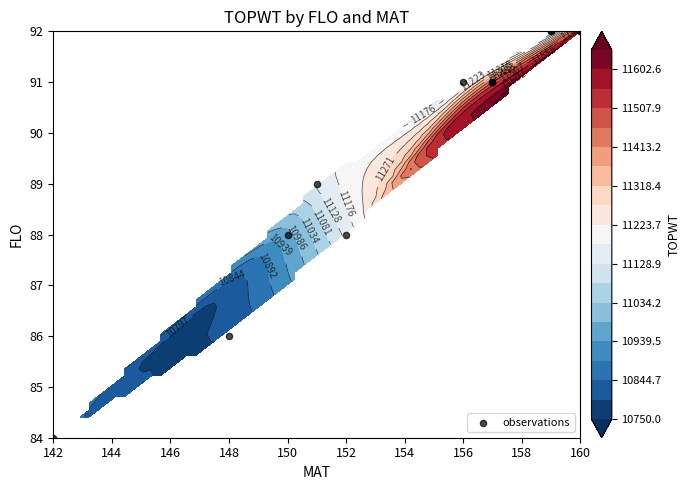

What is the difference between the second highest and minimum values?

8